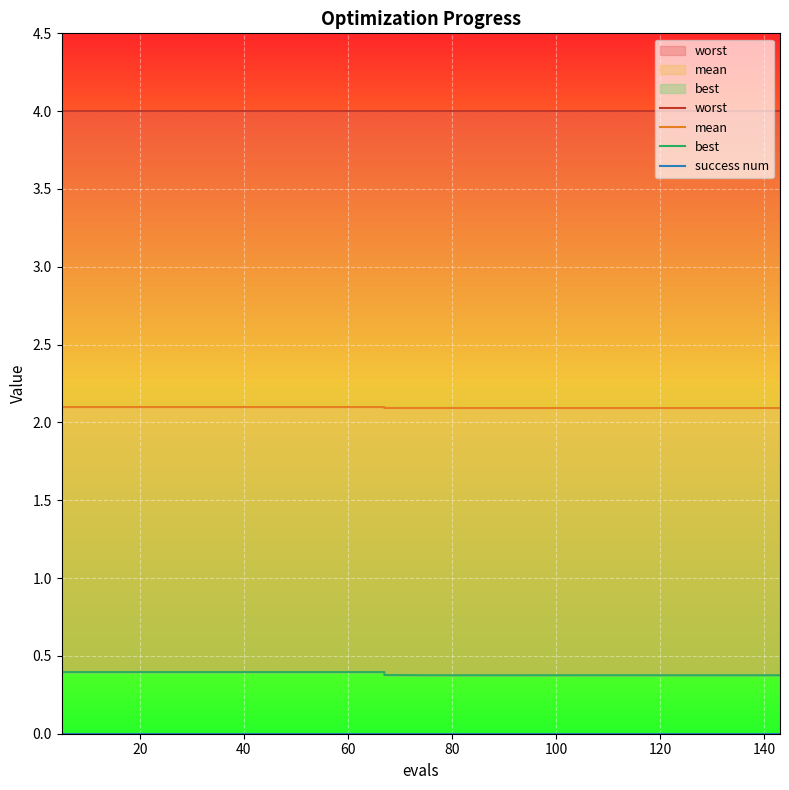

What is the label of the 7th point from the left?

120